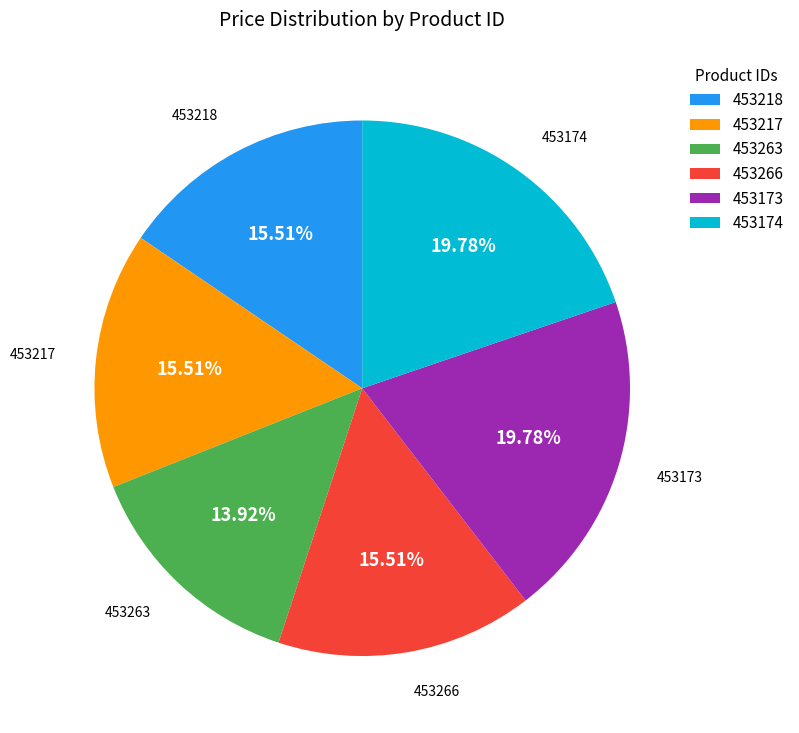

How many segments does this pie chart have?

6